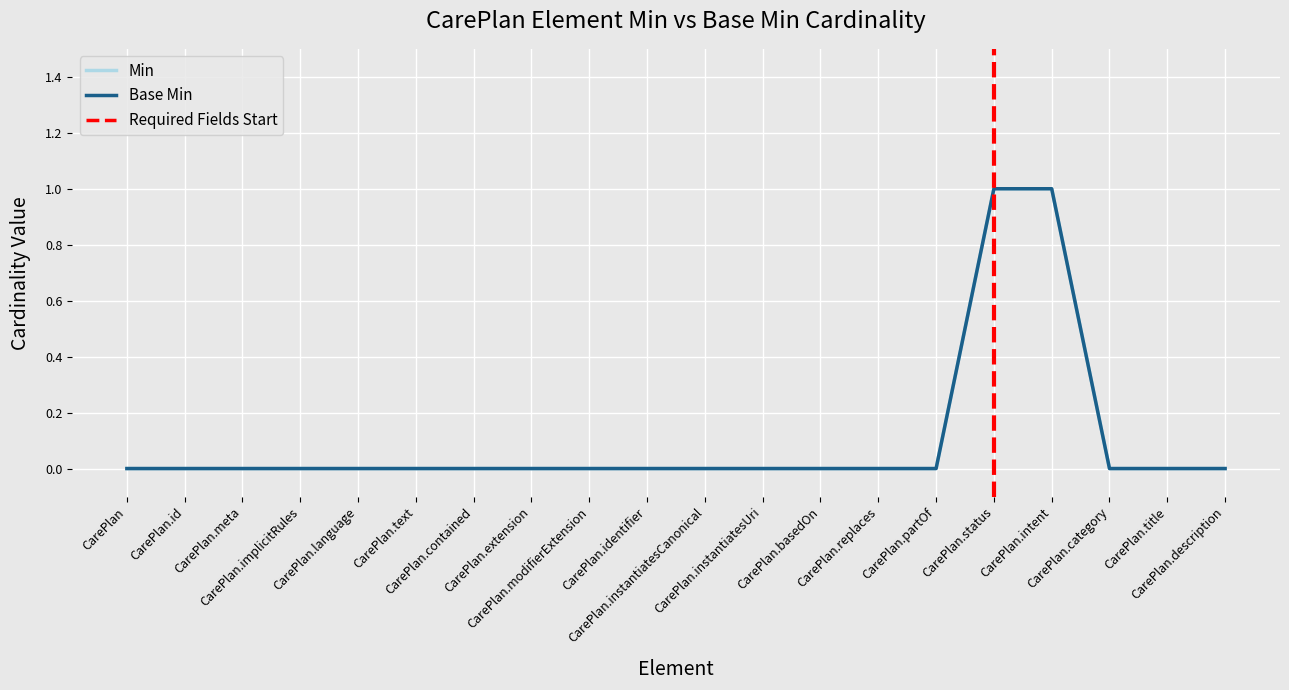

Which has a higher value, CarePlan.basedOn or CarePlan.modifierExtension?

CarePlan.basedOn